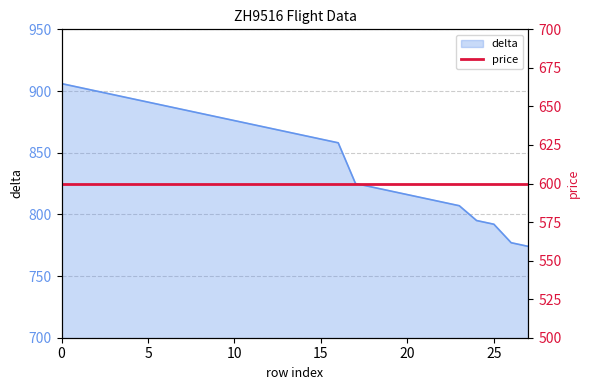

Reading left to right, list all the values displayed in this chart.

0=906	1=903	2=900	3=897	4=894	5=891	6=888	7=885	8=882	9=879	10=876	11=873	12=870	13=867	14=864	15=861	16=858	17=825	18=822	19=819	20=816	21=813	22=810	23=807	24=795	25=792	26=777	27=774